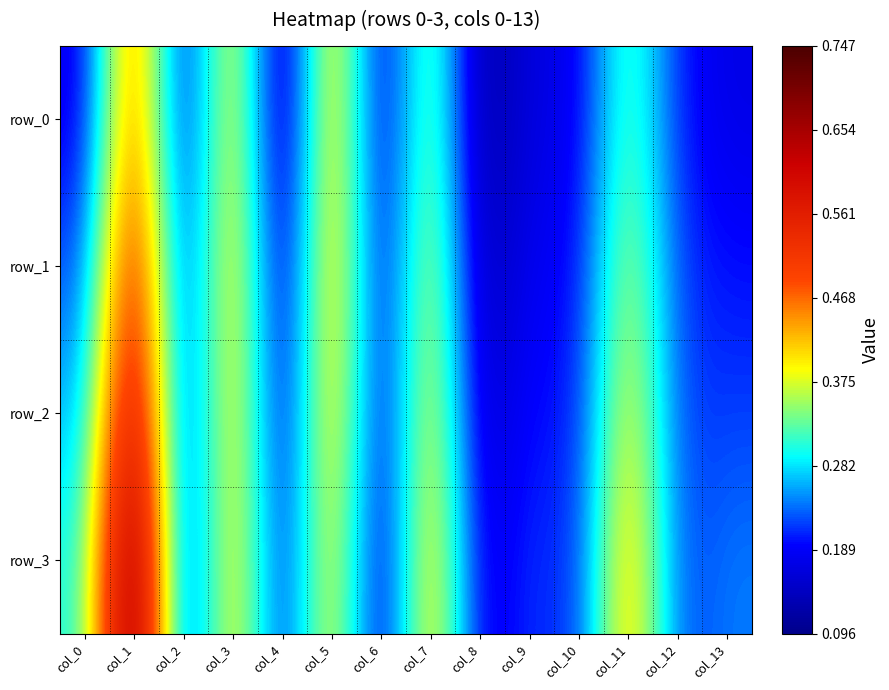

Reading left to right, extract all data points from this chart.

row_0: 0.2	0.5	0.2	0.4	0.1	0.5	0.1	0.4	0.1	0.2	0.2	0.3	0.2	0.2
row_1: 0.2	0.6	0.2	0.4	0.1	0.5	0.2	0.4	0.1	0.2	0.2	0.4	0.2	0.2
row_2: 0.3	0.6	0.2	0.4	0.1	0.4	0.2	0.4	0.1	0.2	0.2	0.4	0.2	0.2
row_3: 0.3	0.7	0.2	0.4	0.2	0.4	0.1	0.4	0.2	0.2	0.2	0.5	0.2	0.2